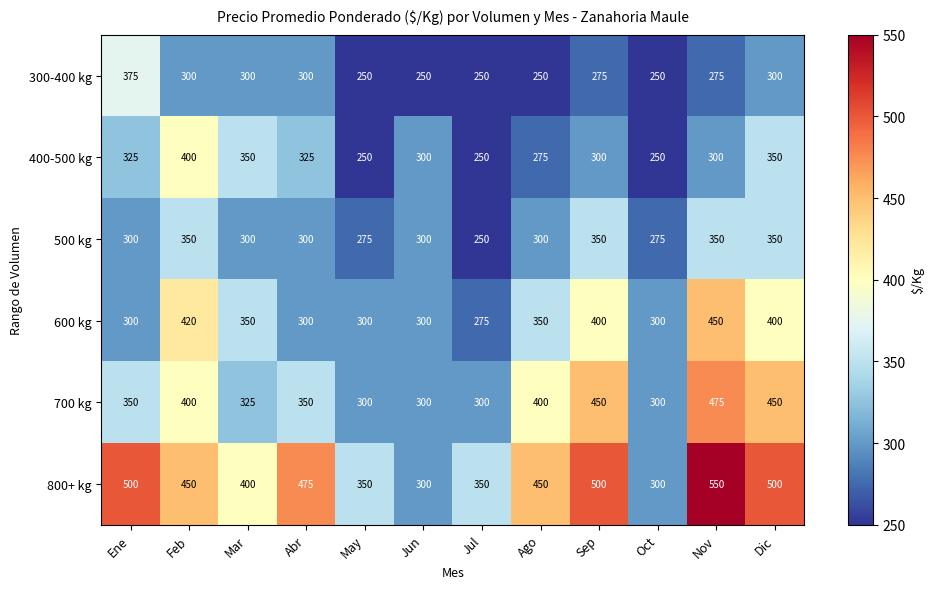

What is the total value across all series at Sep?

2275